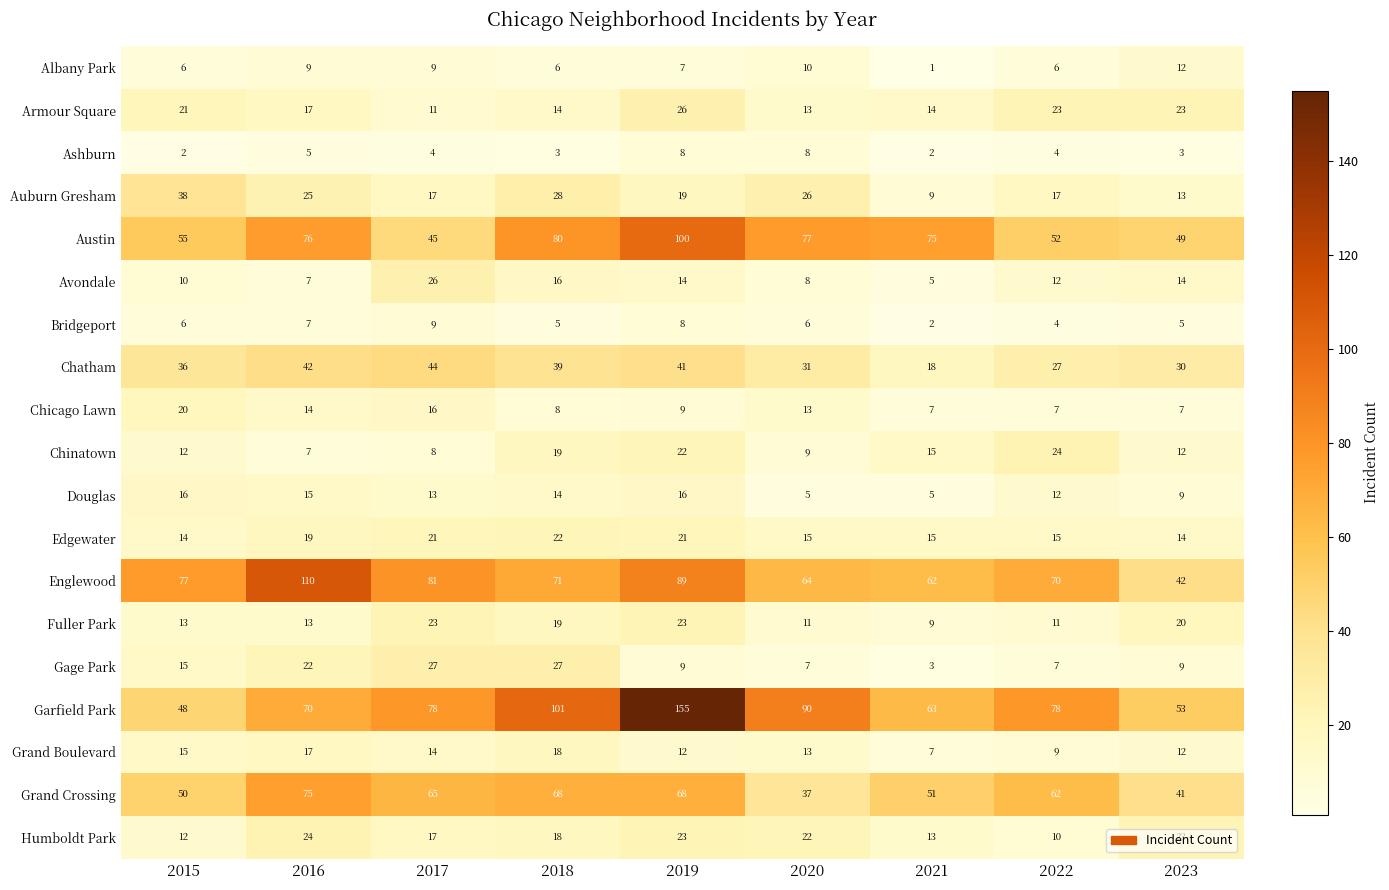

What is the difference between the highest and lowest values at 2021?

74